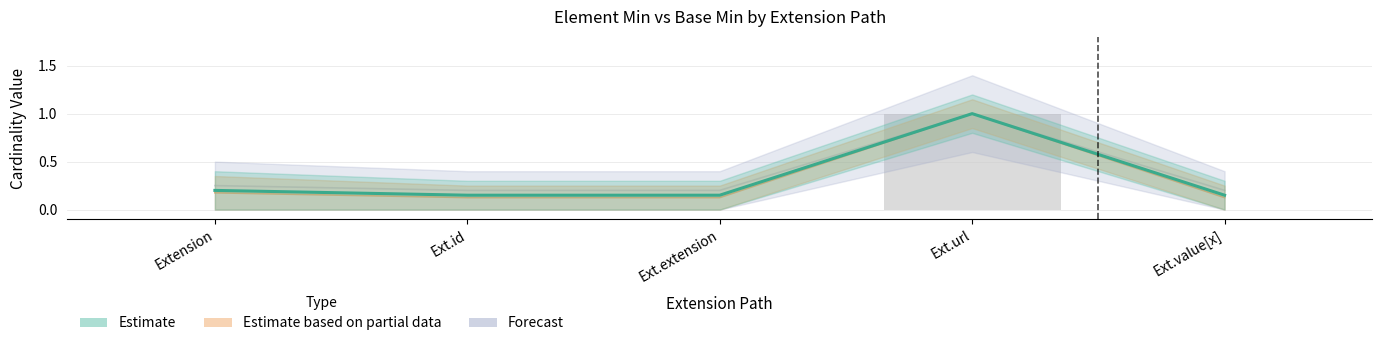

True or false: Min has a value of 0.0 at Ext.id.

True